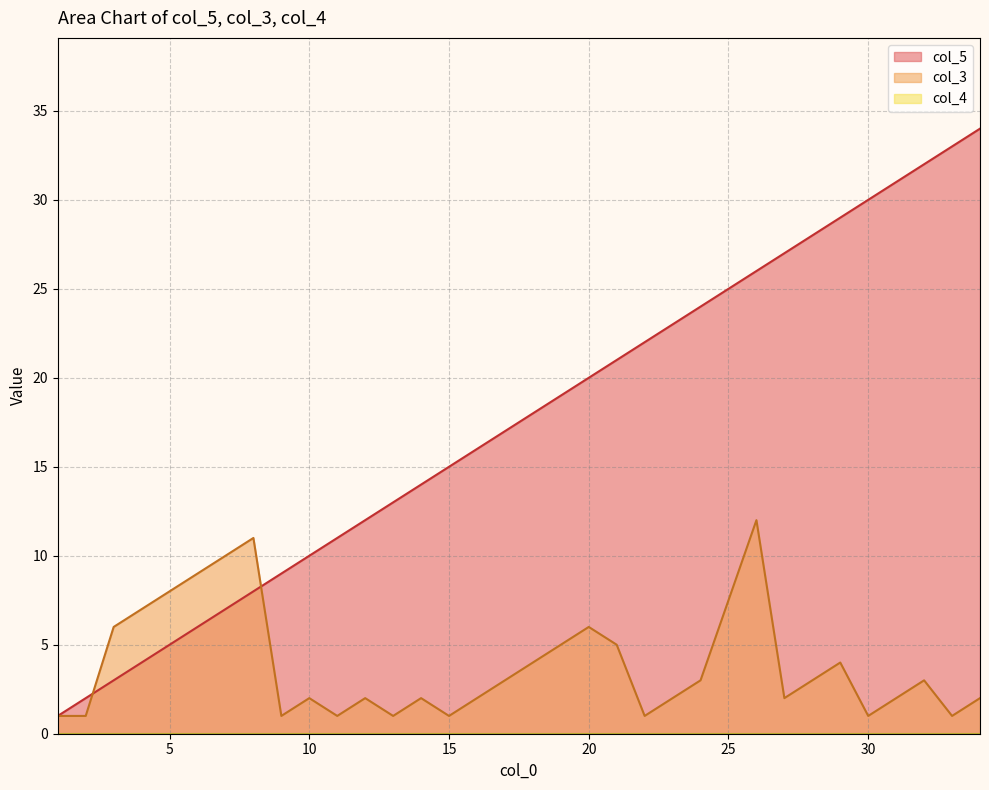

Which series has the largest range (max minus min)?

col_5